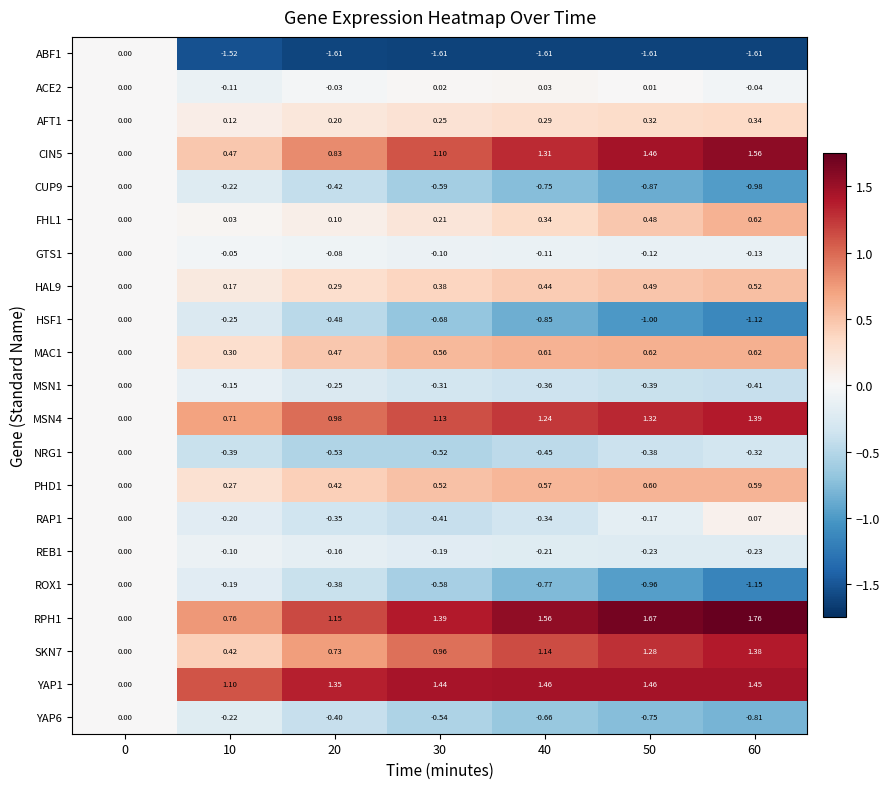

Is the value of MAC1 at 30 greater than the value of PHD1 at 60?

No